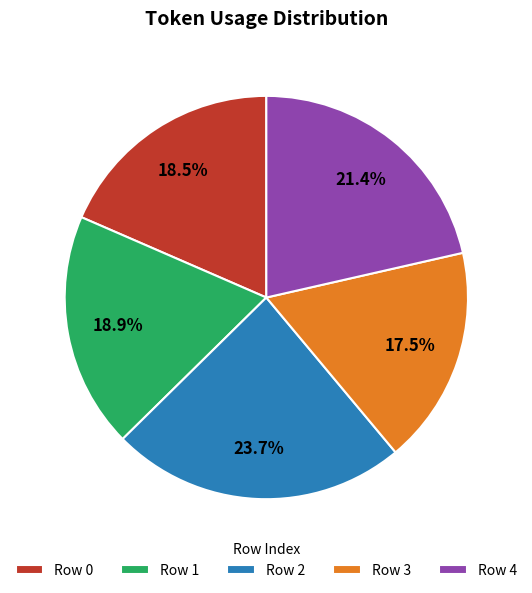

Combined, do Row 4 and Row 3 account for over 50%?

No